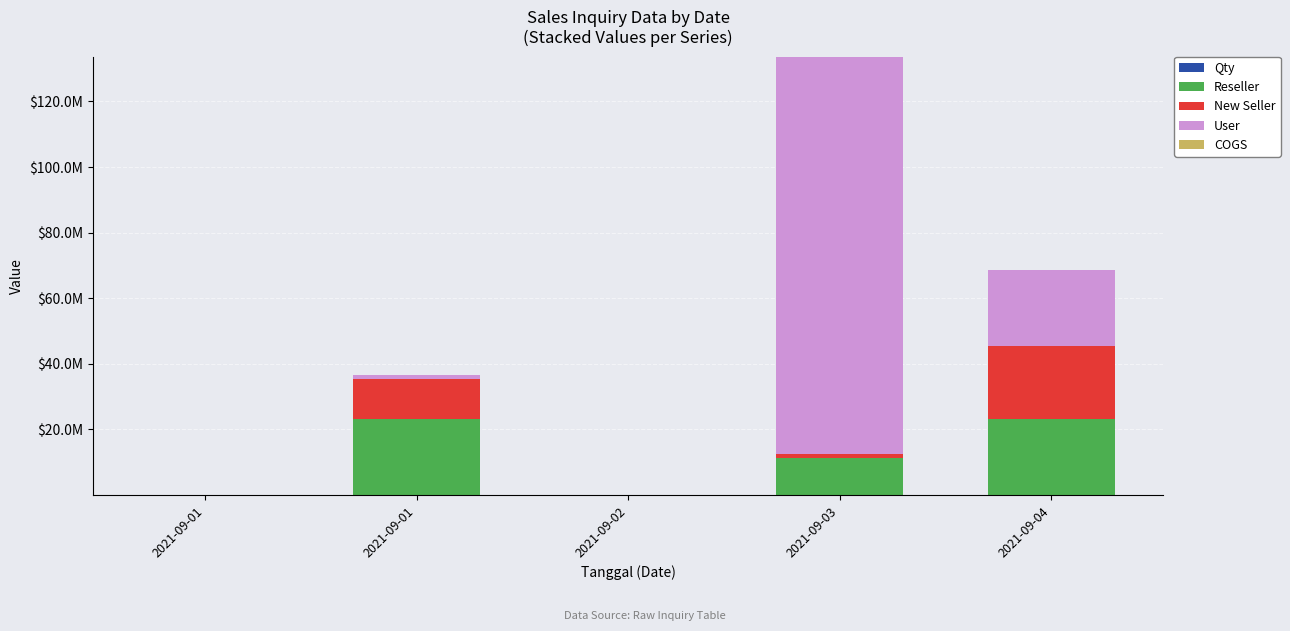

What is the total value across all series at 2021-09-02?

1448